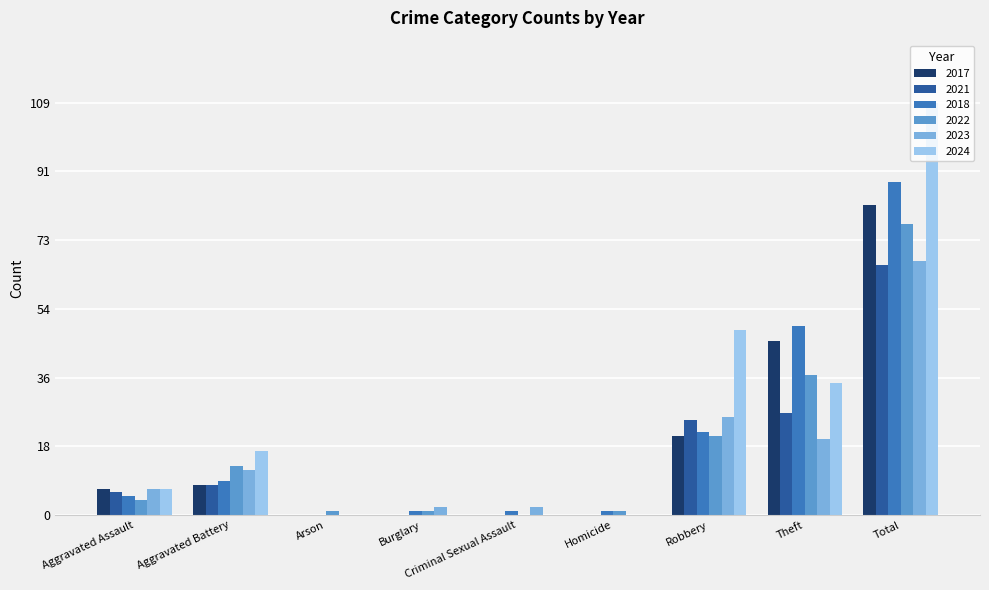

What is the sum of the 2023 values at Homicide and Total?

67